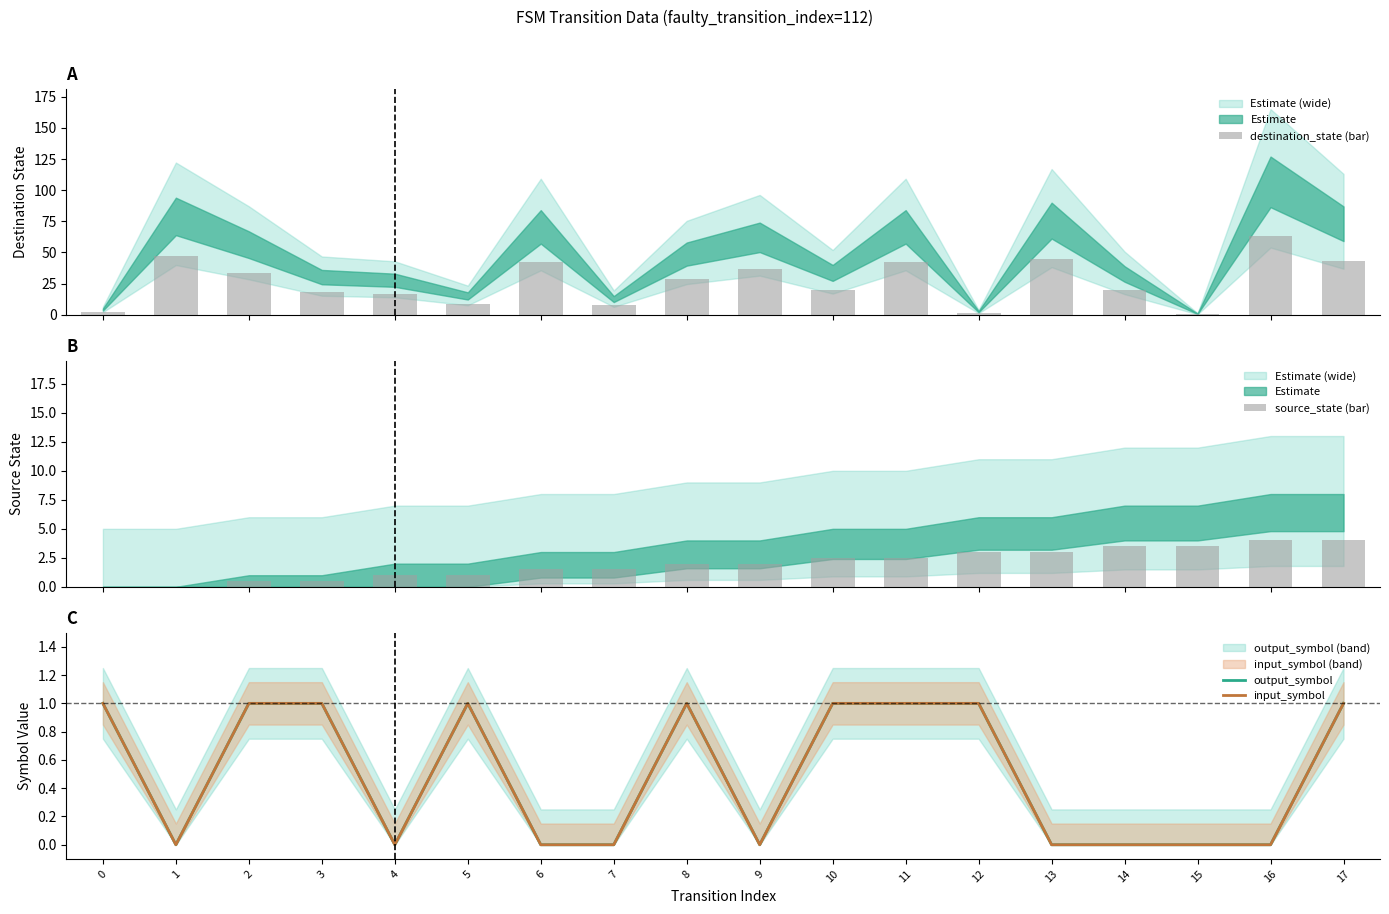

The output_symbol series shows 0.0 at 16. True or false?

True